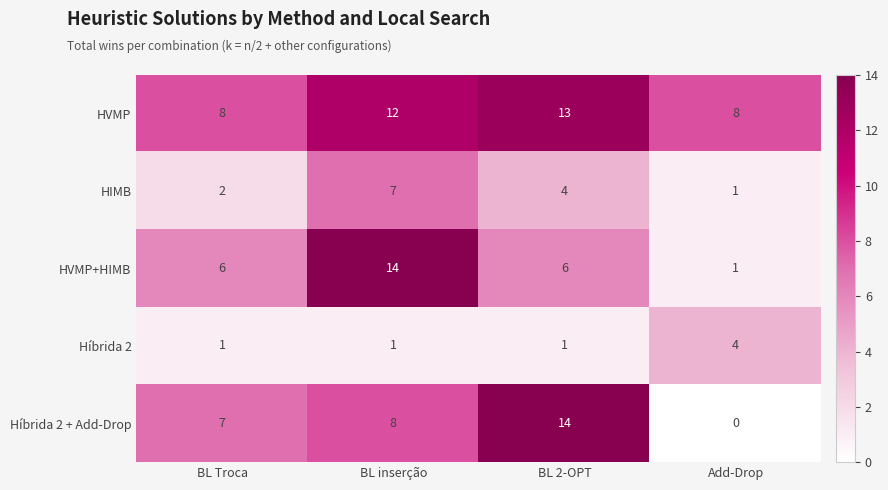

Which series changed the most between BL Troca and BL 2-OPT?

Híbrida 2 + Add-Drop